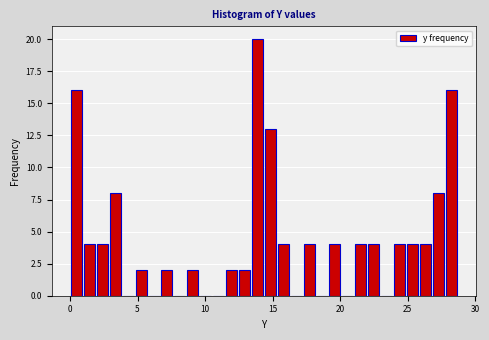

Around what value on the x-axis is the tallest bar? Give the approximate position of its centre, as read against the axis.

14.0